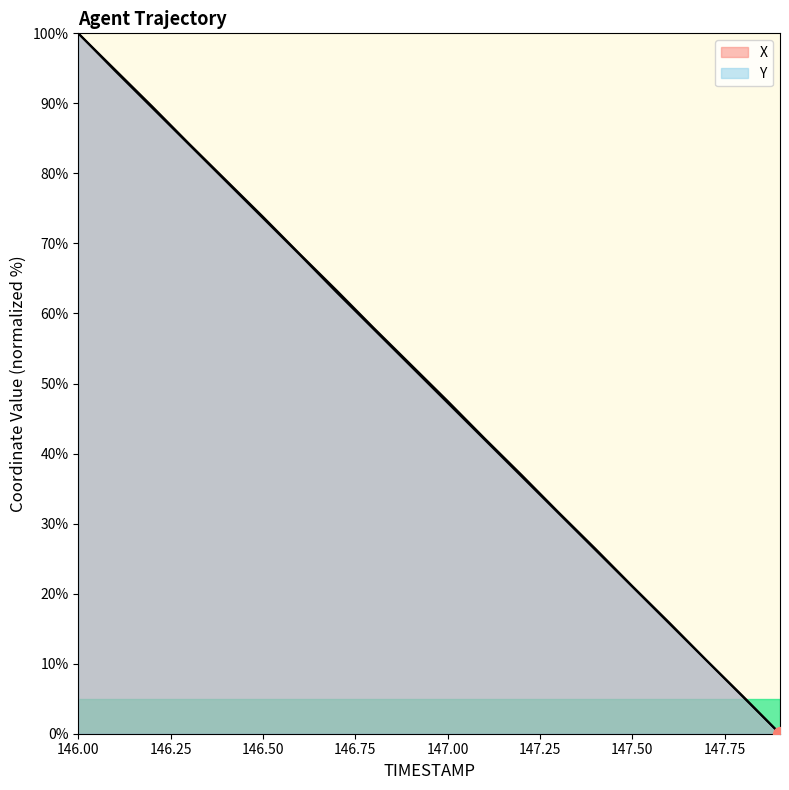

Between 146.5 and 146.9, which series saw the biggest shift?

Y